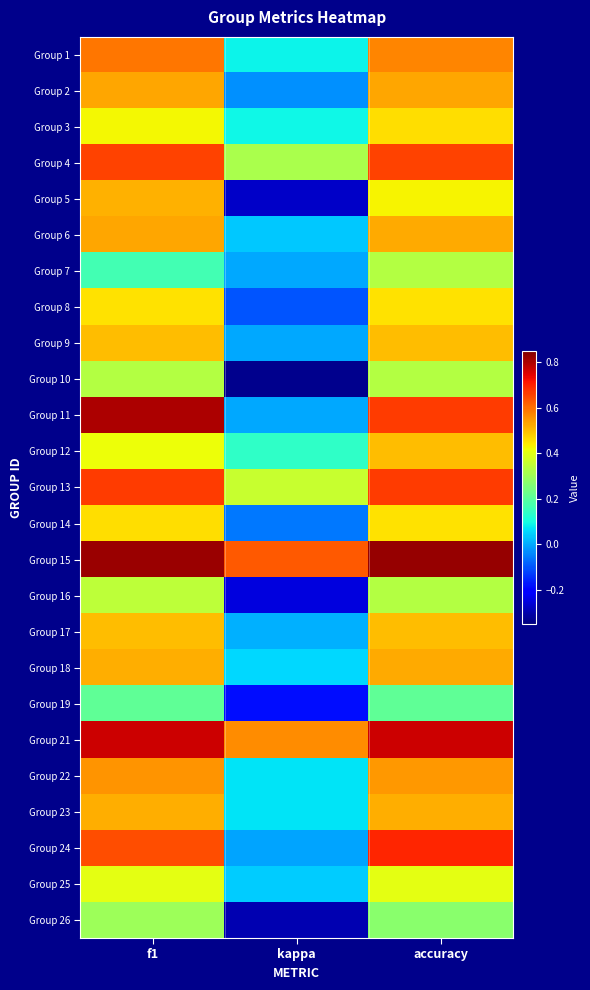

At which category is the sum across all series the highest?

accuracy